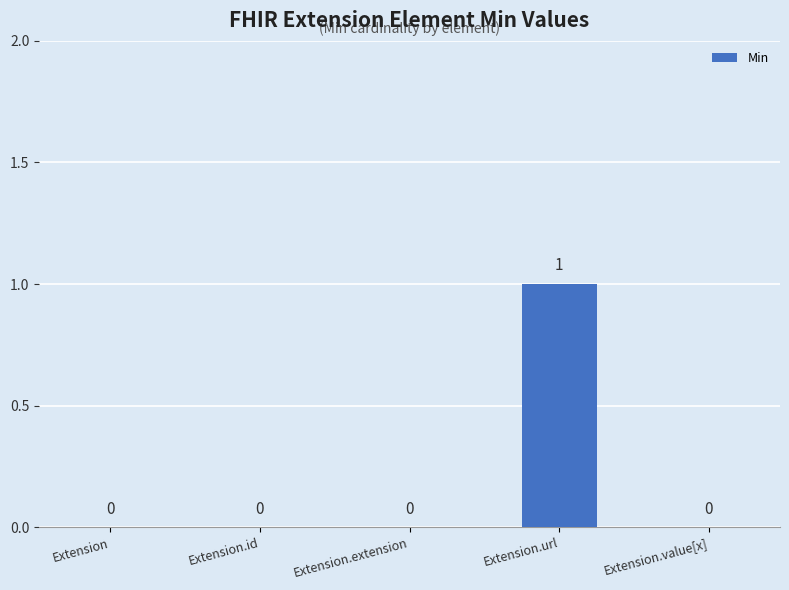

Which category has the highest value across all series?

Extension.url